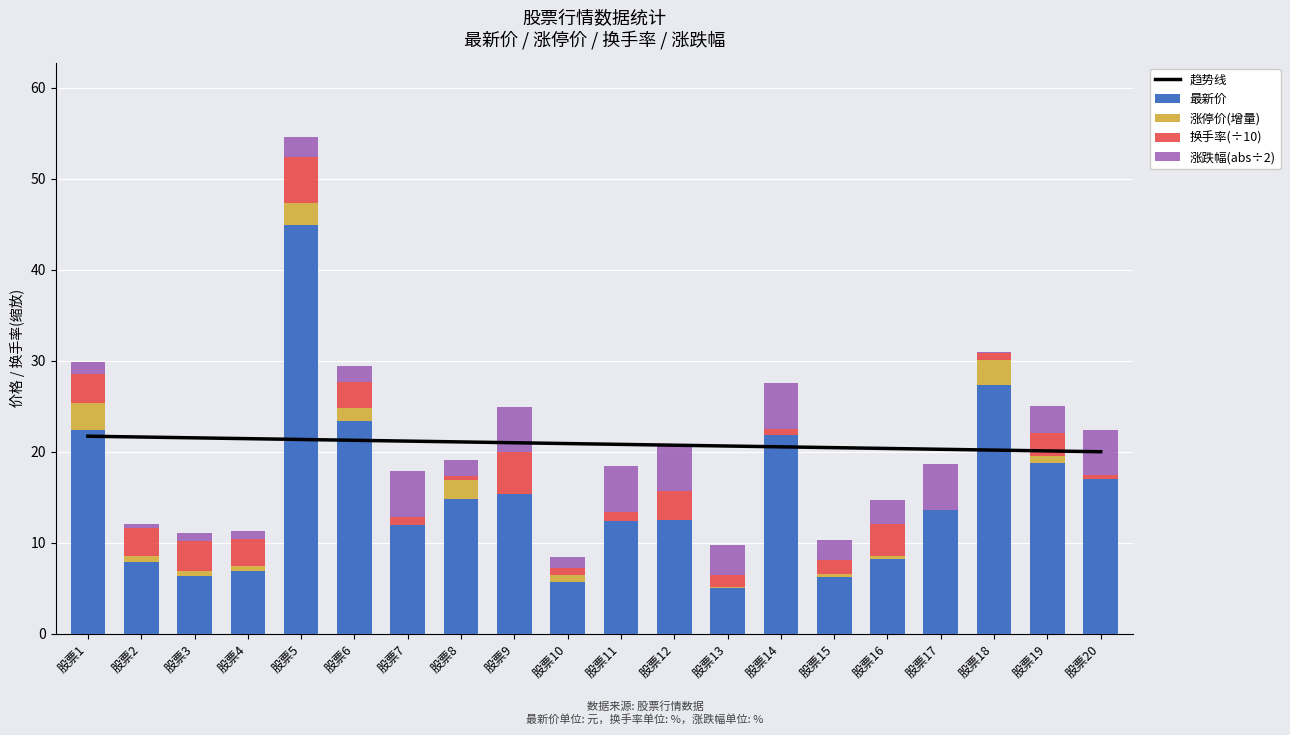

Is it true that 最新价 equals 25.9 at 股票8?

False